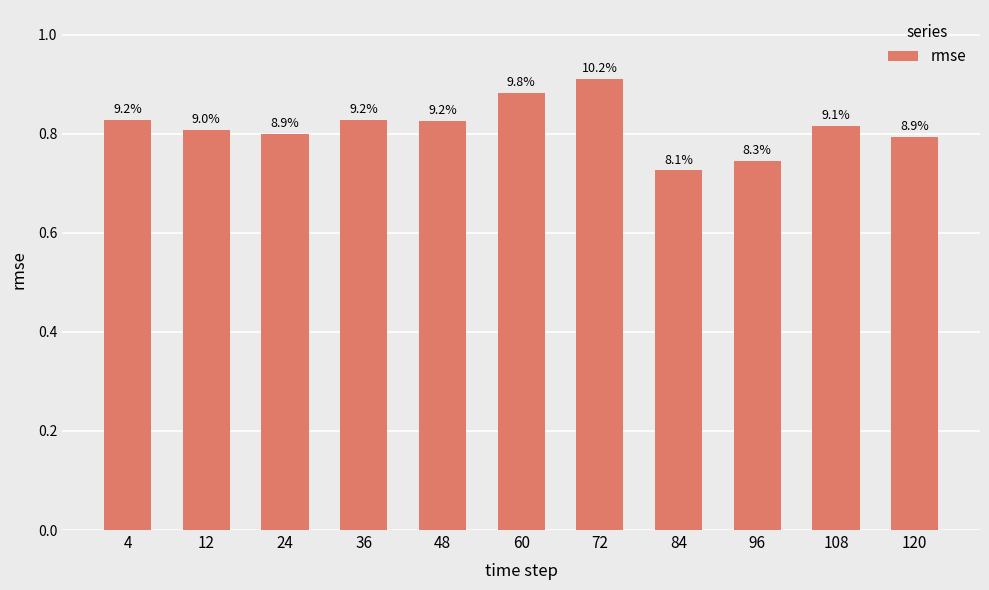

What is the value of the 4th bar from the left?

0.8